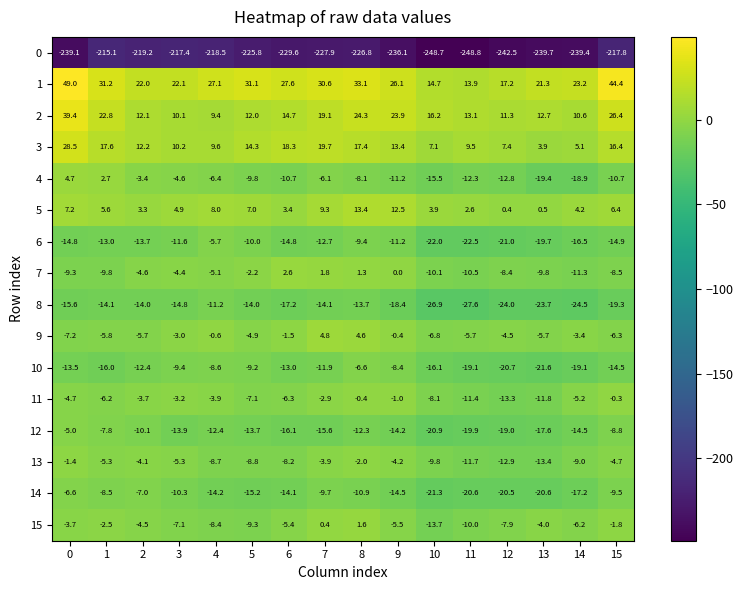

Is it true that 1 equals 24.8 at 12?

False